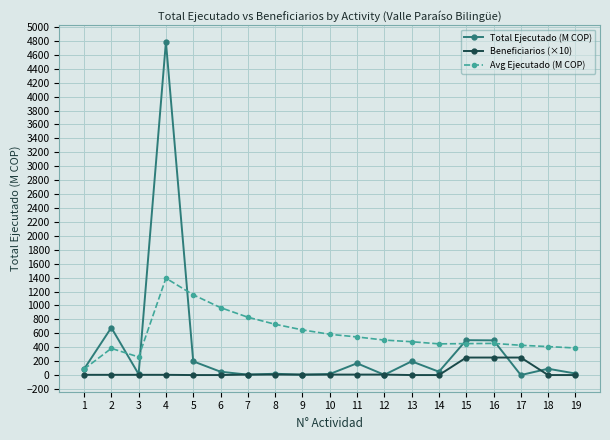

At which category is the sum across all series the highest?

4